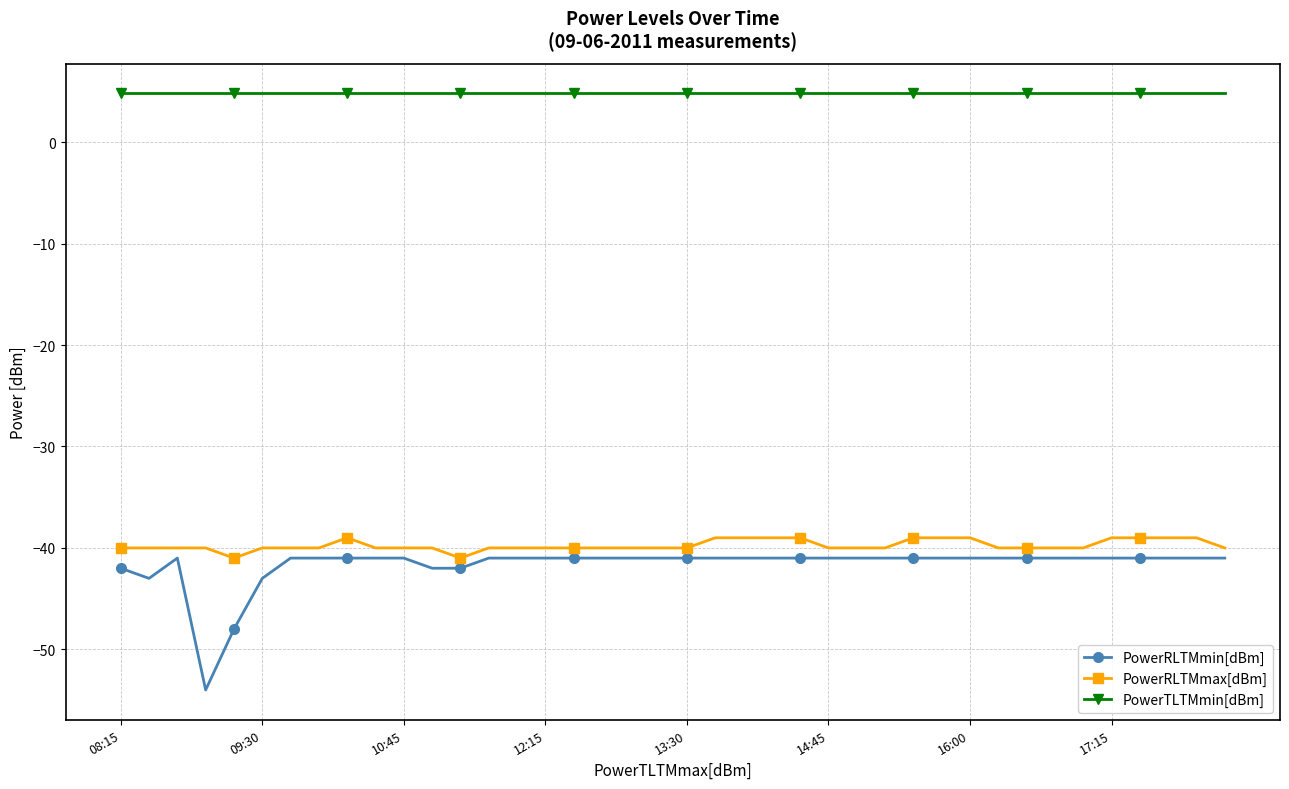

True or false: PowerTLTMmin[dBm] and PowerRLTMmax[dBm] intersect in this chart.

False